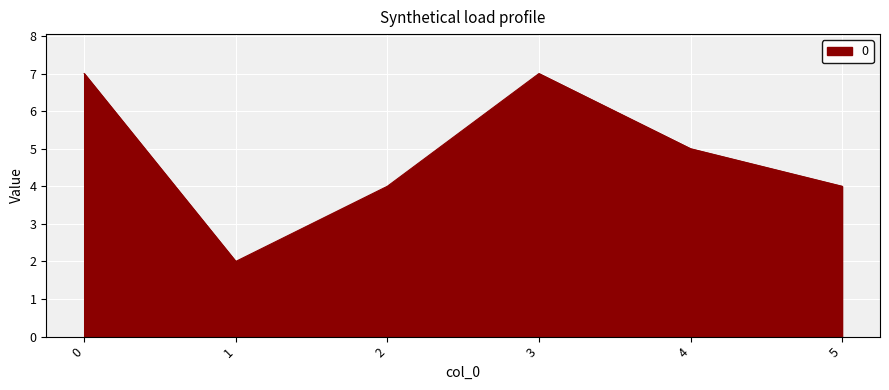

What is the sum of all values?

29